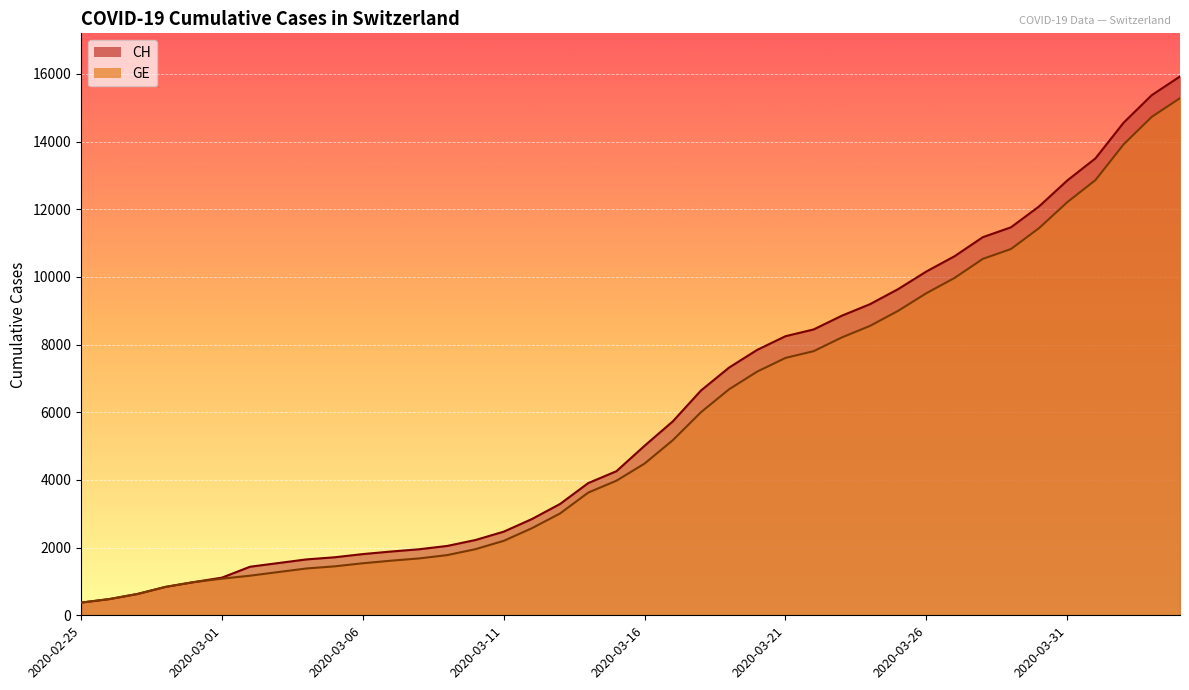

What is the difference between the highest and lowest values at 2020-03-15?

281